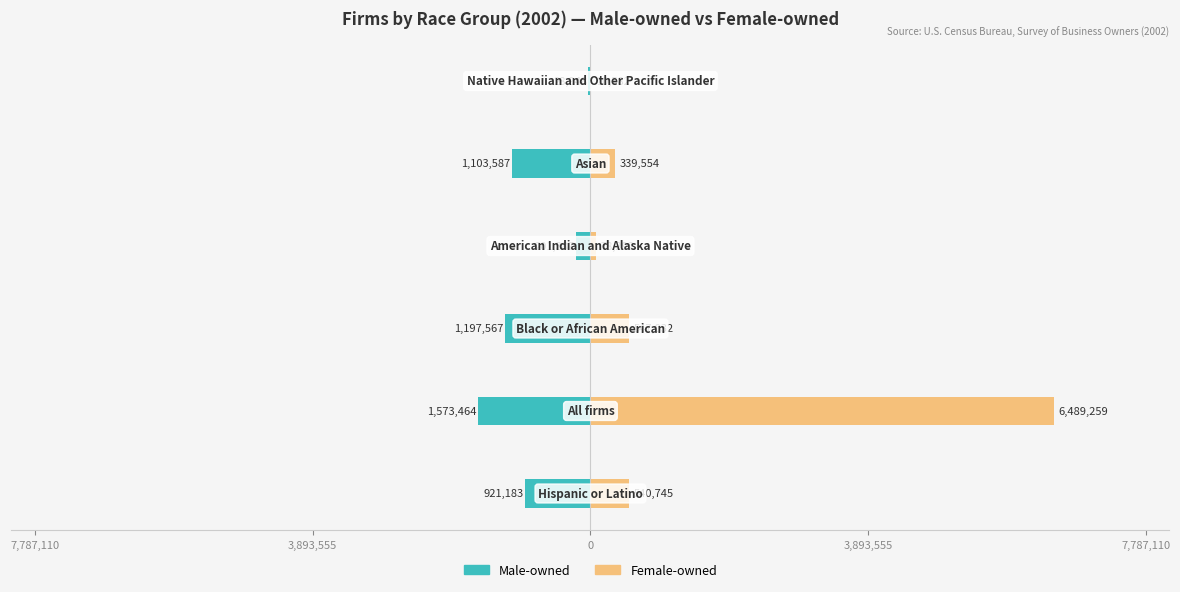

What is the smallest value displayed?

-1573464